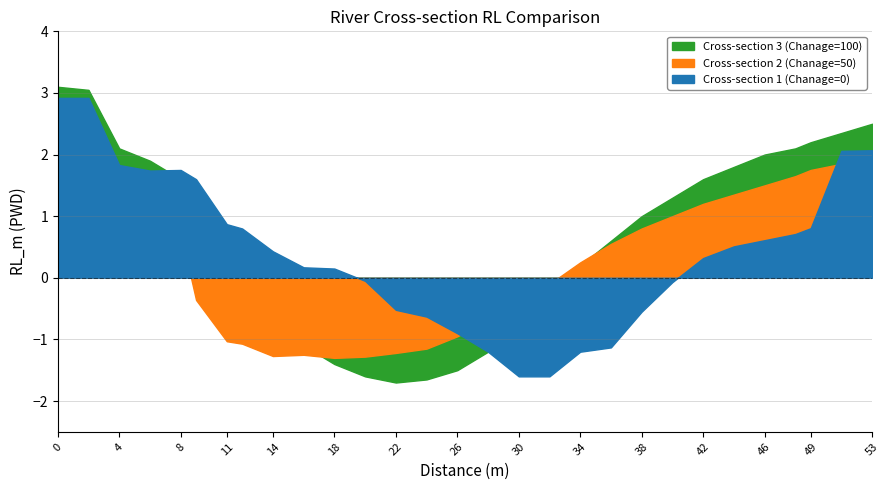

What is the value of the Cross-section 1 (Chanage=0) point at the 24th from the left?

0.5